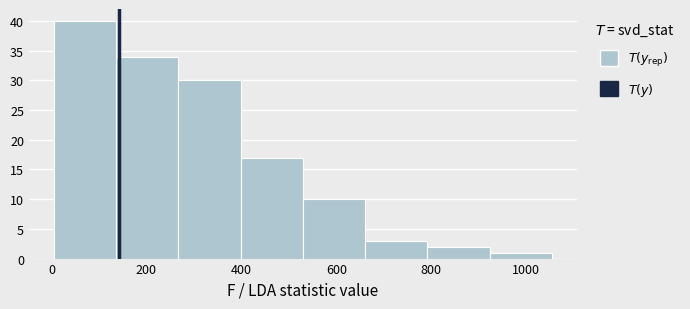

Reading left to right, list every bar in this chart as the range it spans on the x-axis followed by its height. Neither the bar edges nor the heights are printed on the chart, so give them approximately, as read against the axes.

0 to 140: 40
140 to 260: 34
260 to 400: 30
400 to 520: 17
520 to 660: 10
660 to 800: 3
800 to 920: 2
920 to 1060: 1